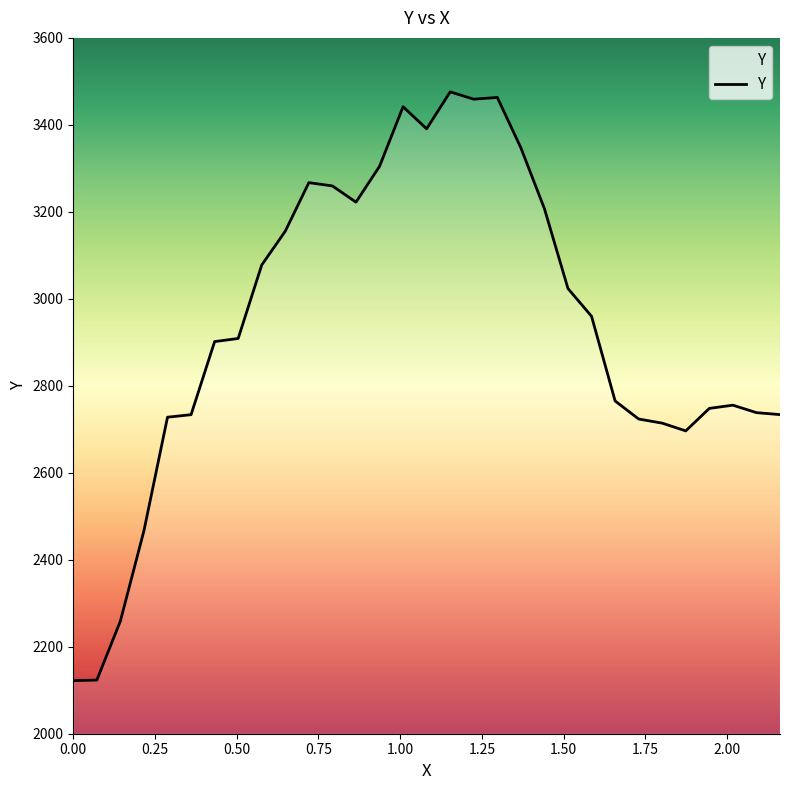

What is the minimum value shown in the chart?

2122.0